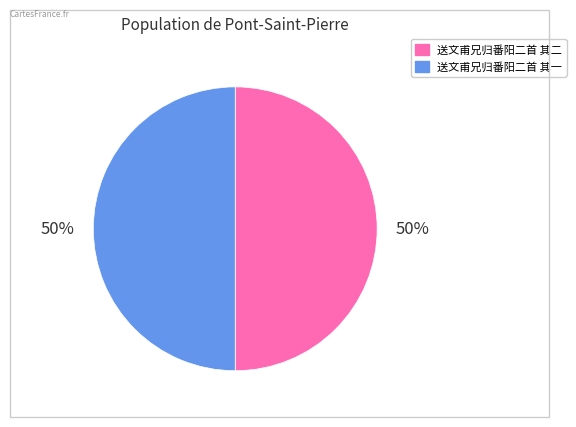

To the nearest percent, what is the average slice percentage?

50%